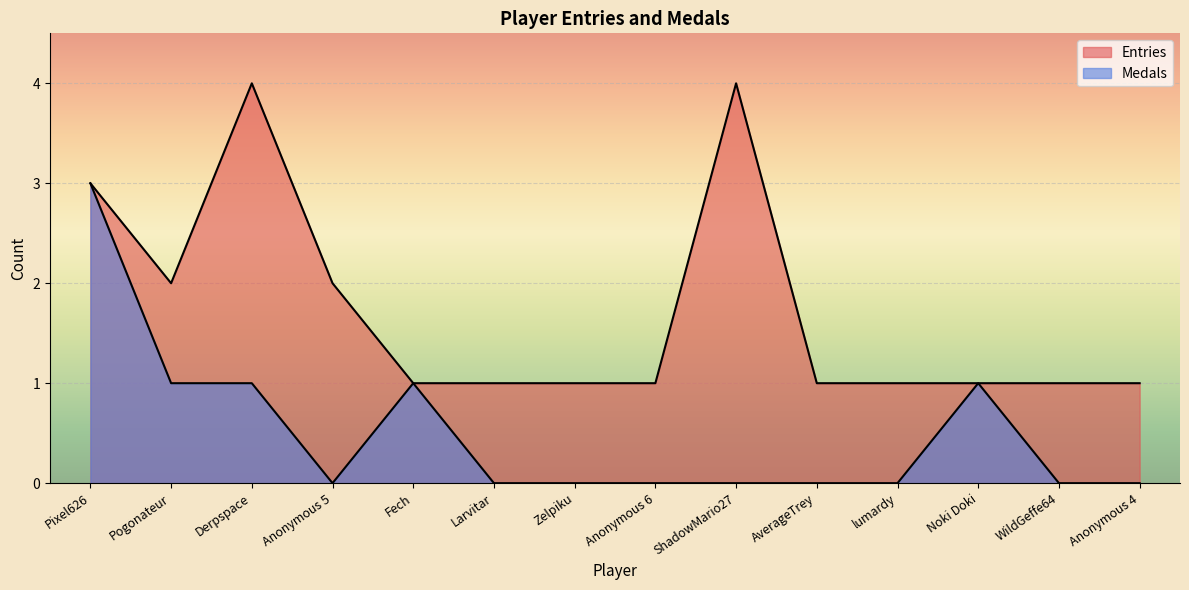

True or false: Medals has more than 0 points higher than both neighbors.

True